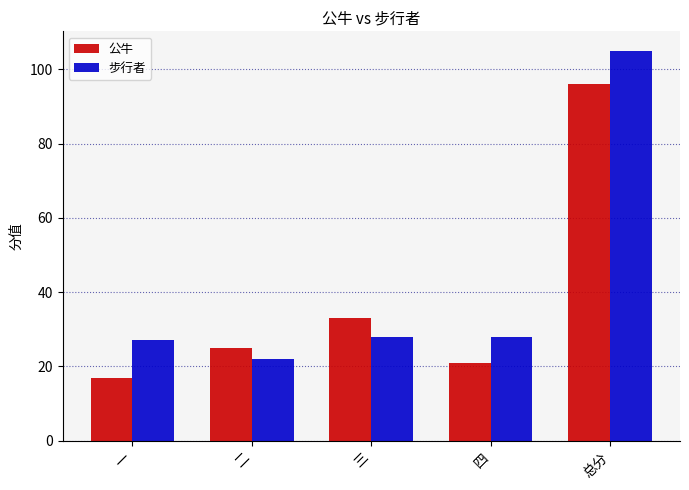

What is the value of the 步行者 bar at the 4th from the left?

28